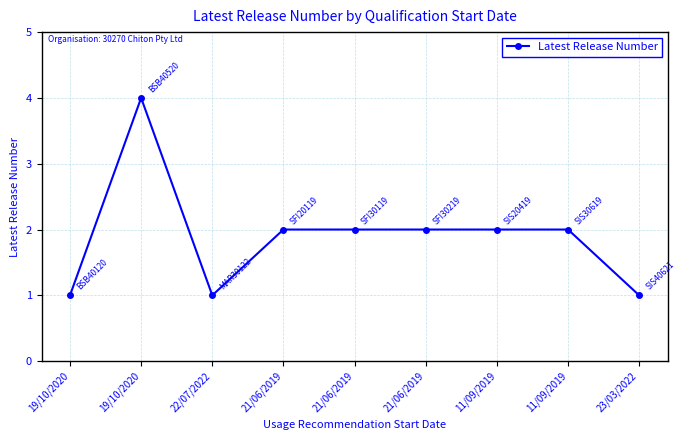

What is the difference between the second highest and second lowest values?

1